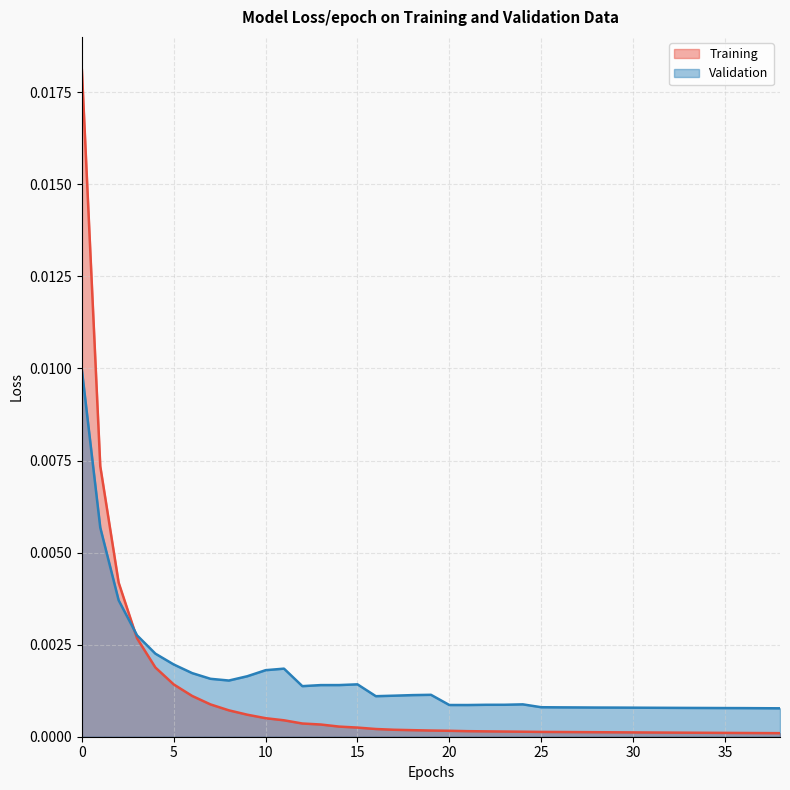

Rank the series at 20 from lowest to highest value.

Training, Validation